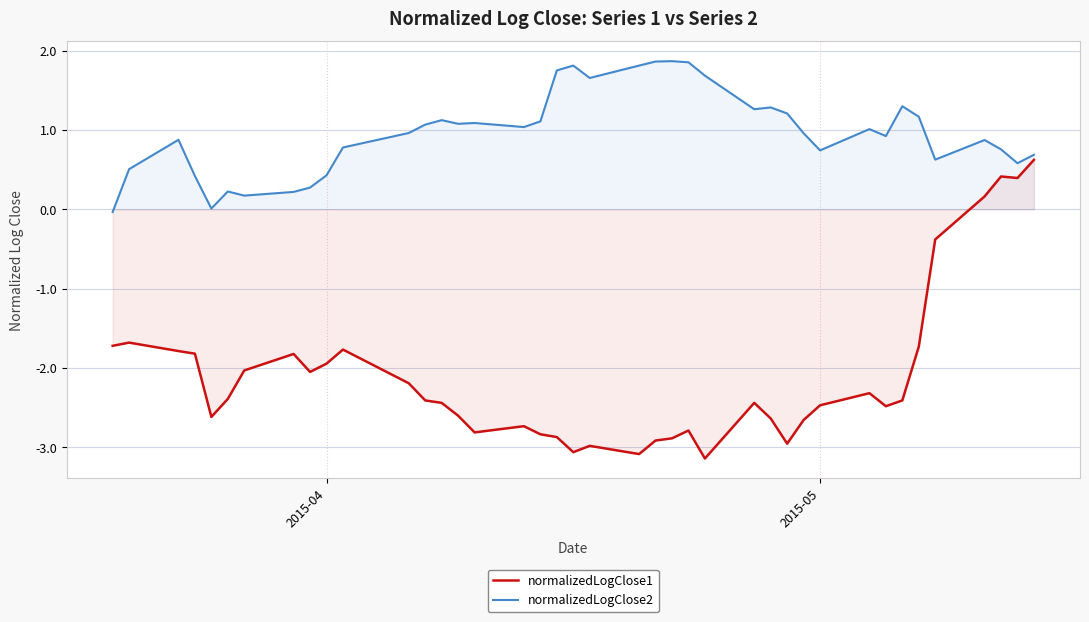

What is the highest value of the normalizedLogClose1 series?

0.6